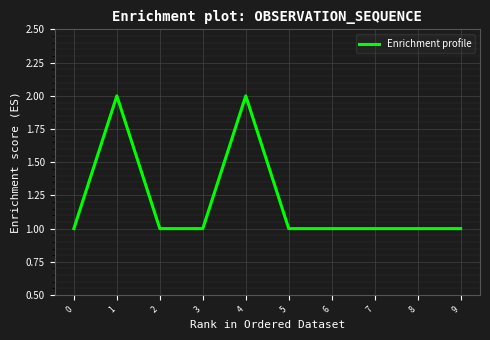

Reading left to right, transcribe all the data shown in this chart.

0=1	1=2	2=1	3=1	4=2	5=1	6=1	7=1	8=1	9=1